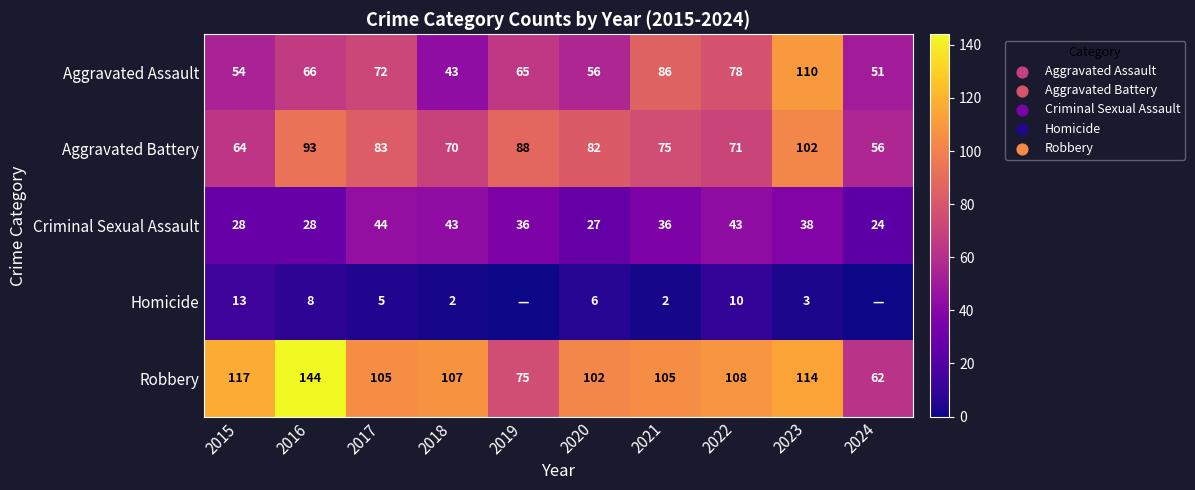

What is the minimum value for Criminal Sexual Assault?

24